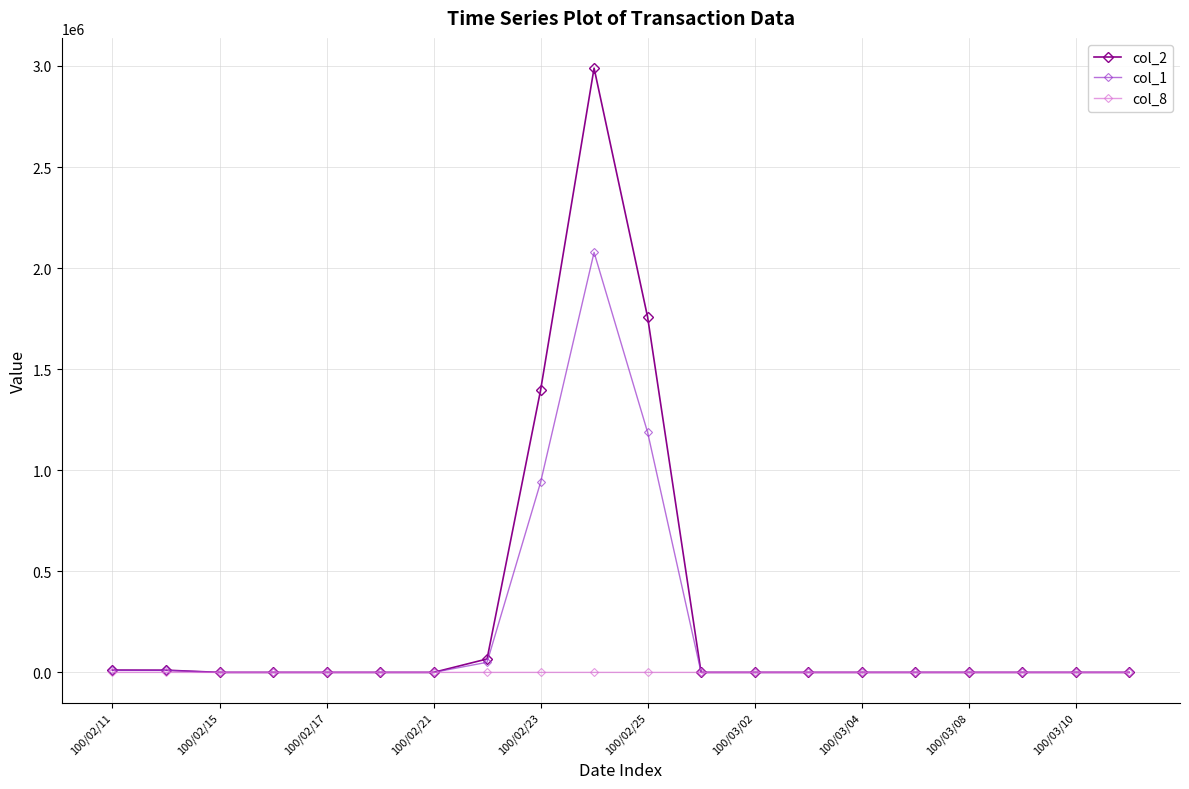

Count the number of categories in the chart.

20